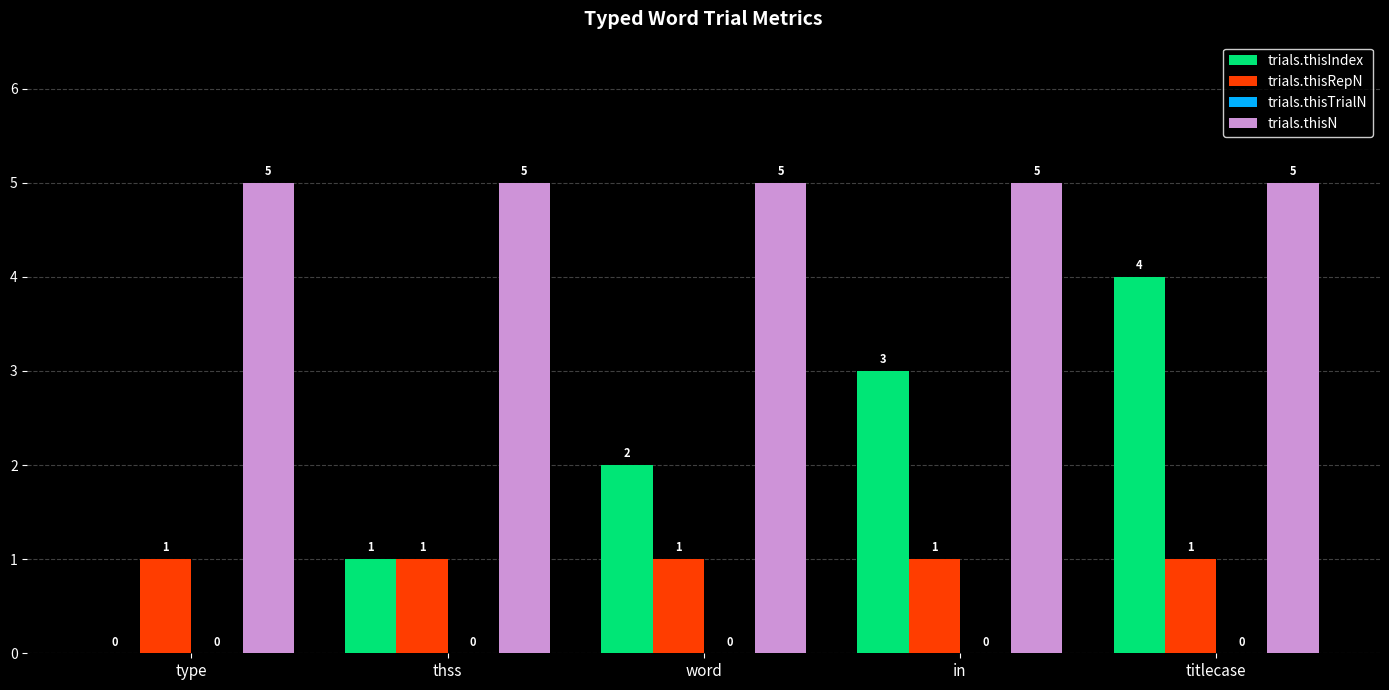

At which label is trials.thisIndex closest to 2?

word